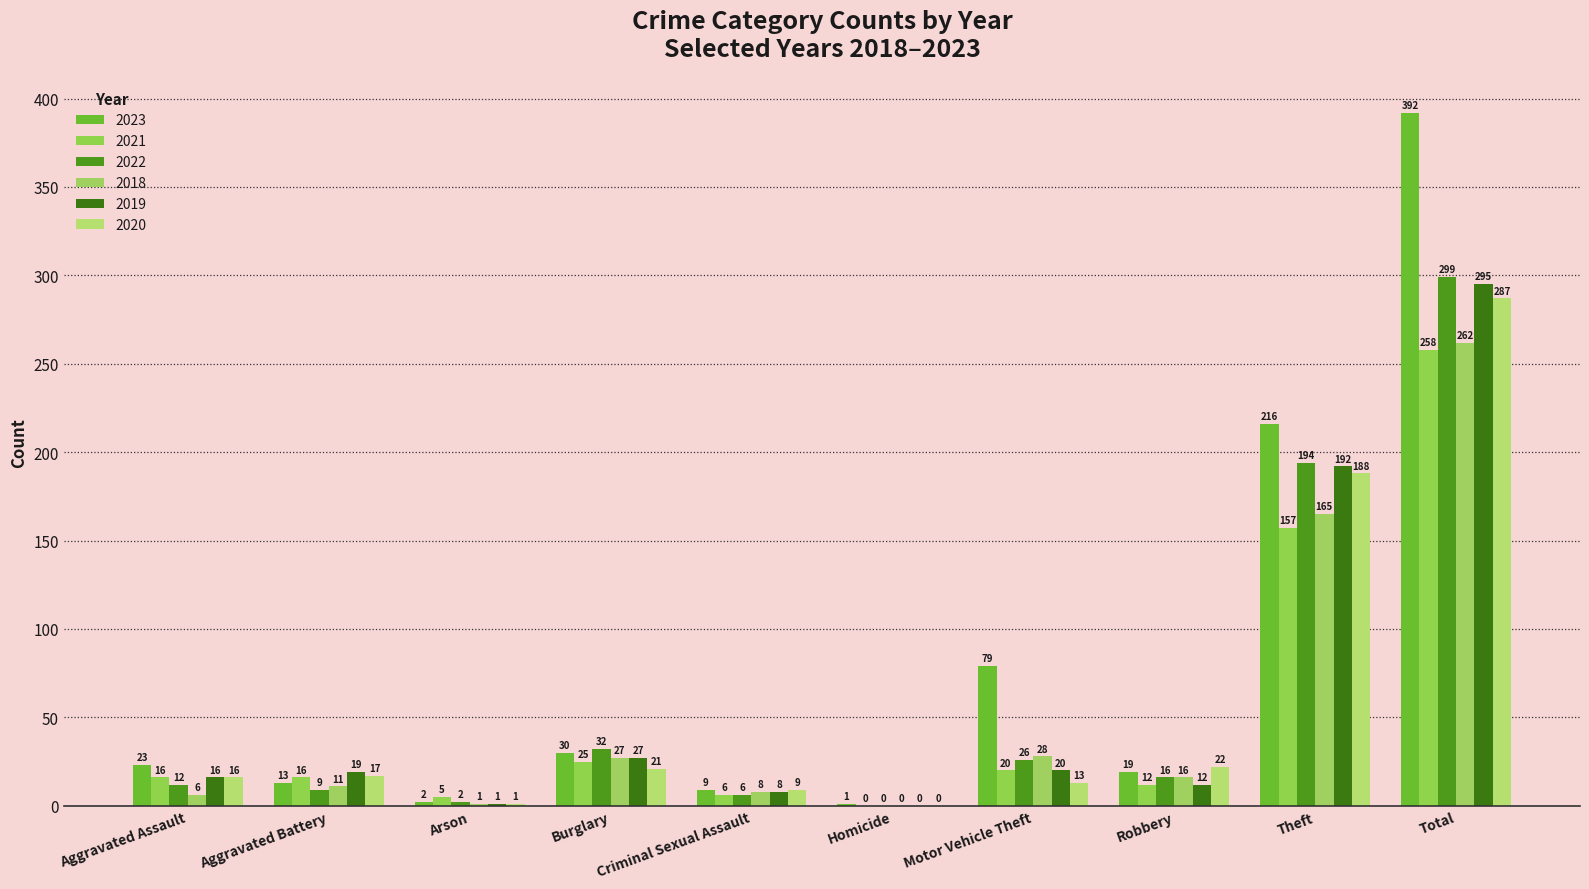

Reading left to right, list all the values displayed in this chart.

2023: 23	13	2	30	9	1	79	19	216	392
2021: 16	16	5	25	6	0	20	12	157	258
2022: 12	9	2	32	6	0	26	16	194	299
2018: 6	11	1	27	8	0	28	16	165	262
2019: 16	19	1	27	8	0	20	12	192	295
2020: 16	17	1	21	9	0	13	22	188	287